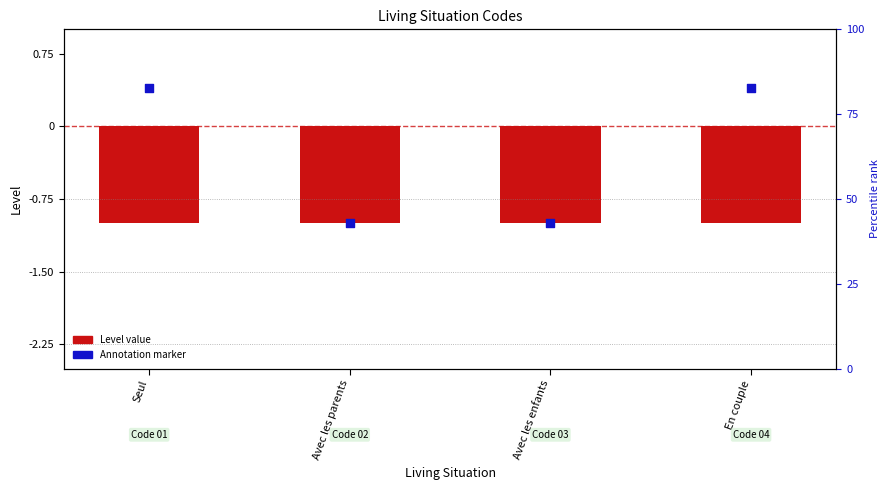

Which series reaches the maximum Y coordinate?

Annotation value